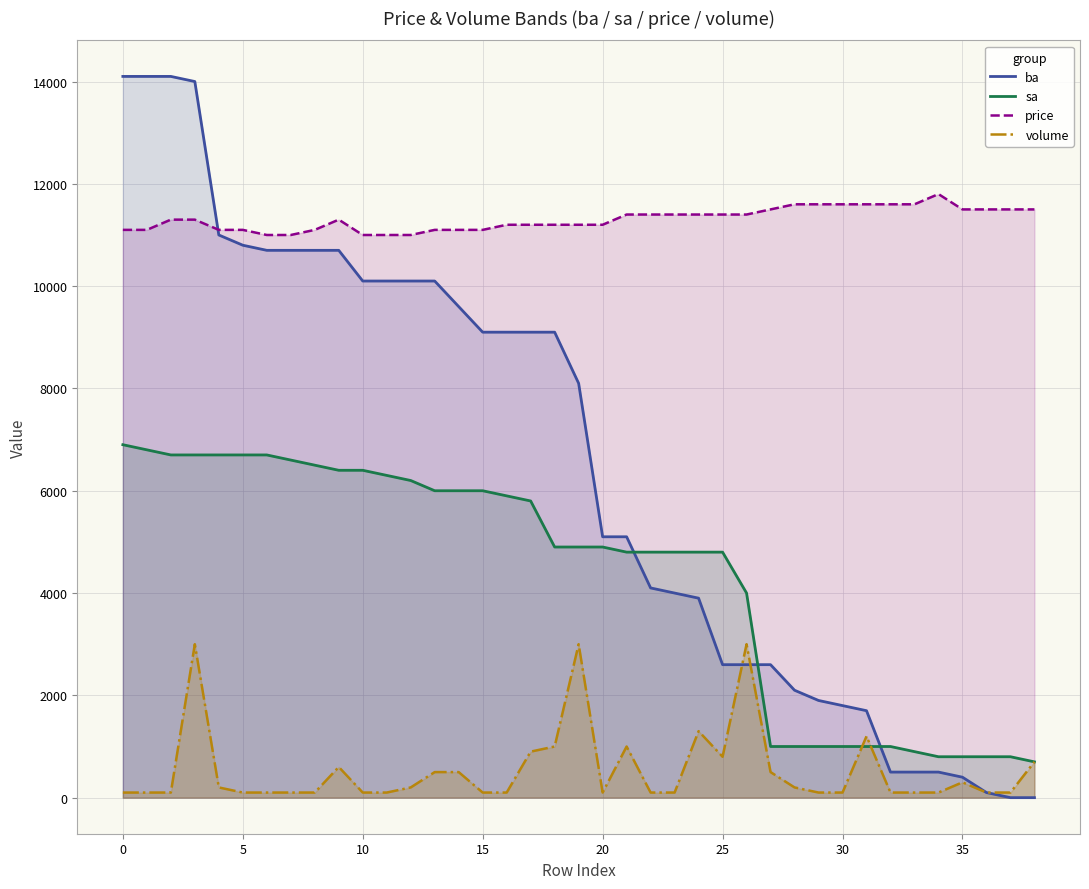

List the series in order of their peak value, lowest first.

volume, sa, price, ba